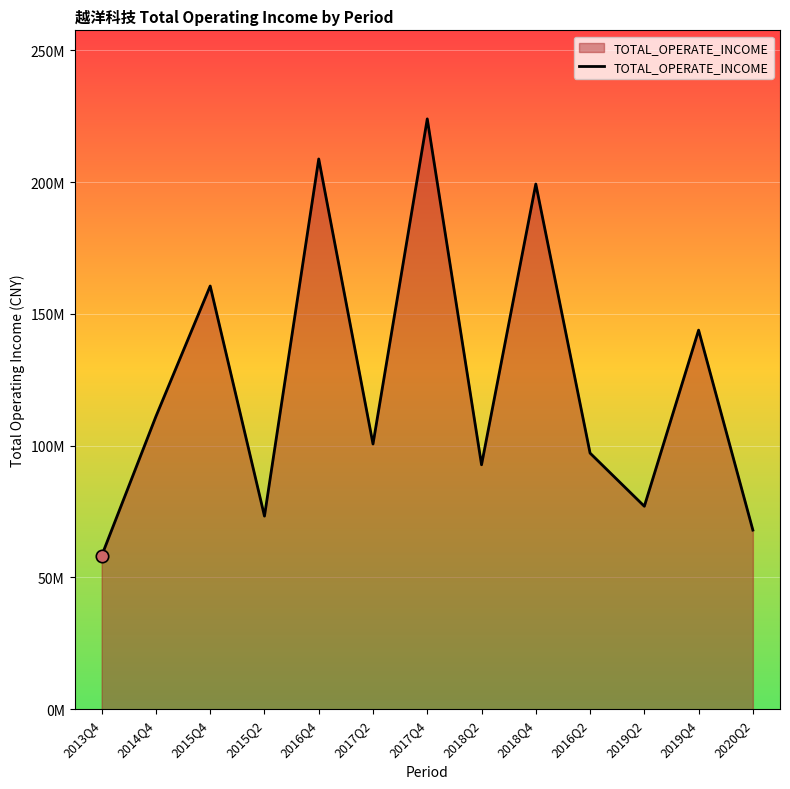

What is the ratio of the value at 2016Q2 to the value at 2014Q4?

0.9